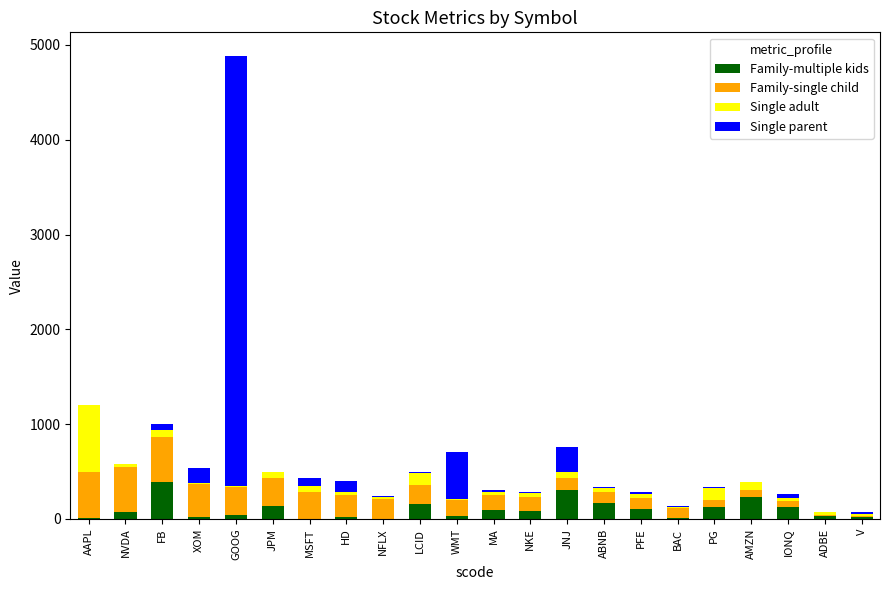

The value of Family-multiple kids at IONQ is 129.0. True or false?

True